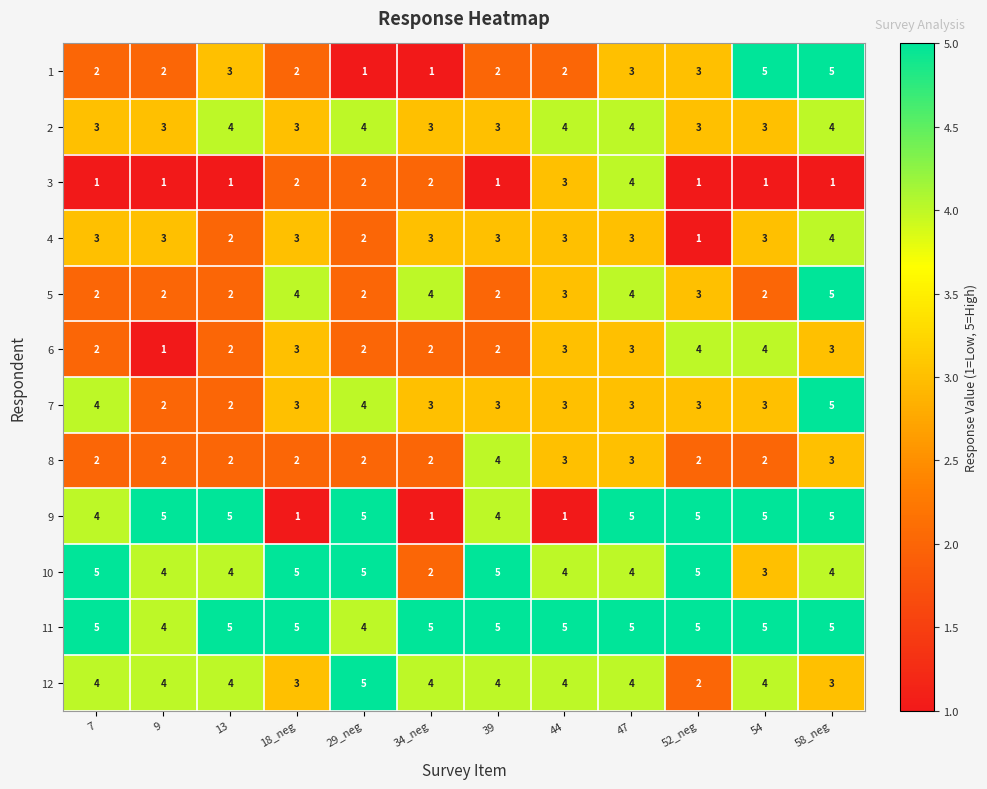

At how many categories does at least one series exceed 1?

12